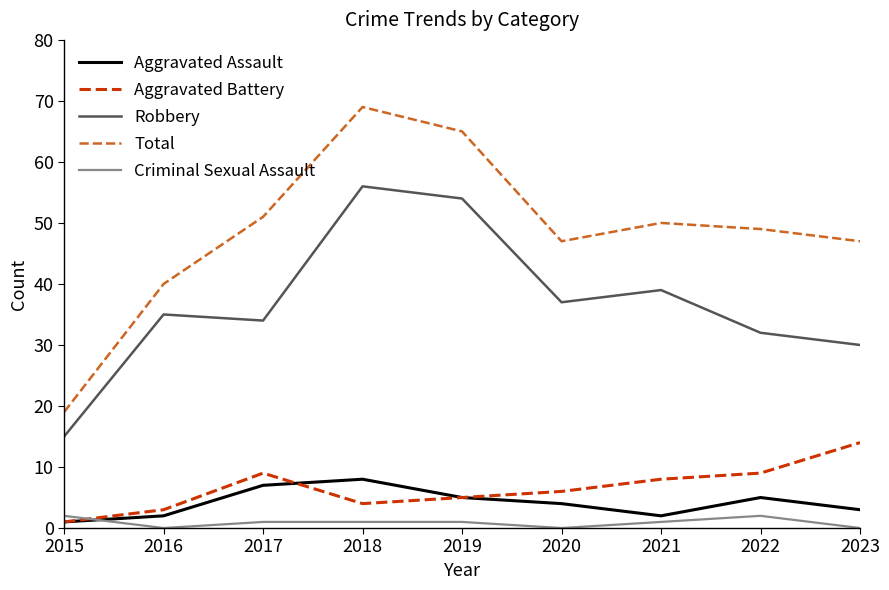

How many values in the Robbery series are below 35?

4